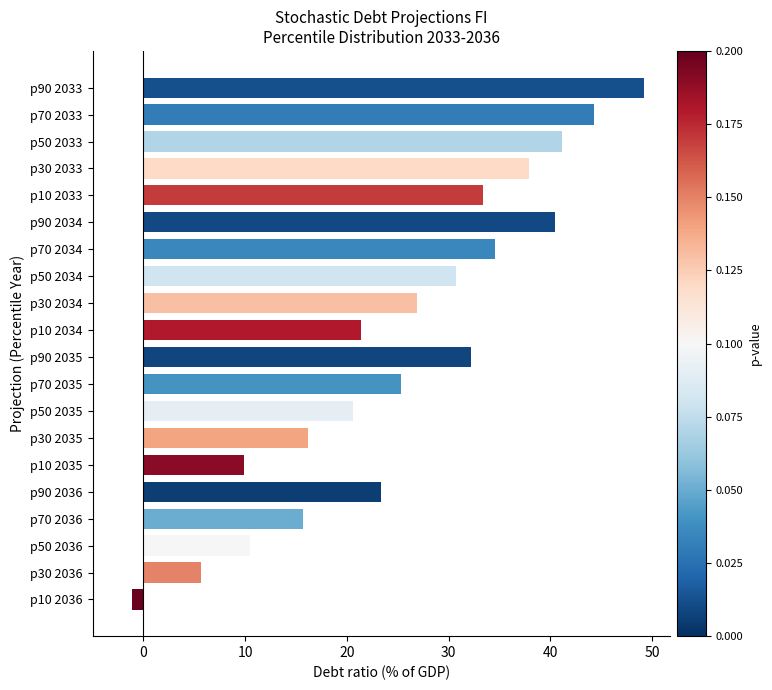

What is the change in value from p50 2035 to p10 2033?

+12.8